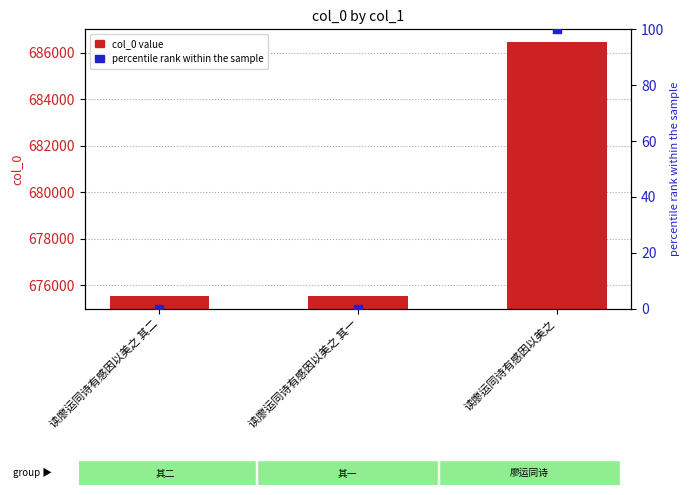

What are all the series names shown in the legend?

col_0, percentile rank within the sample